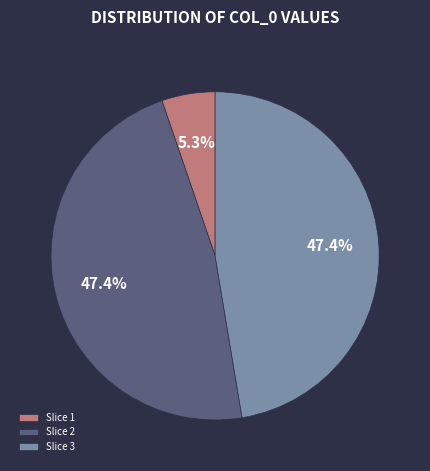

How many segments does this pie chart have?

3